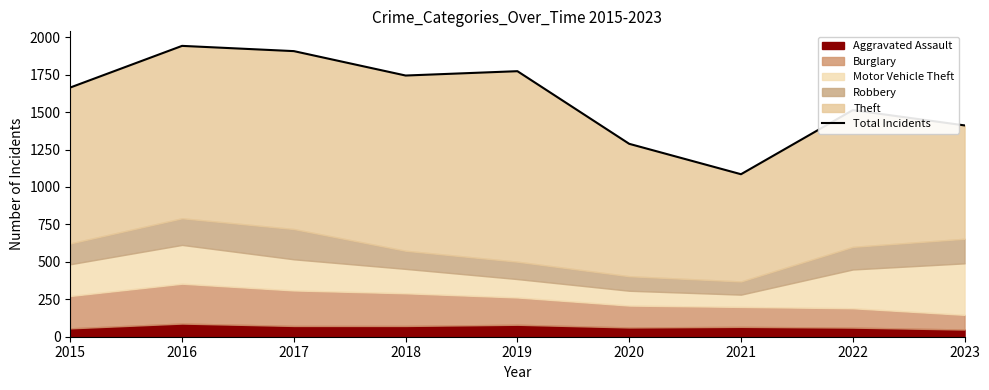

At which category does the chart reach its peak across all series?

2016